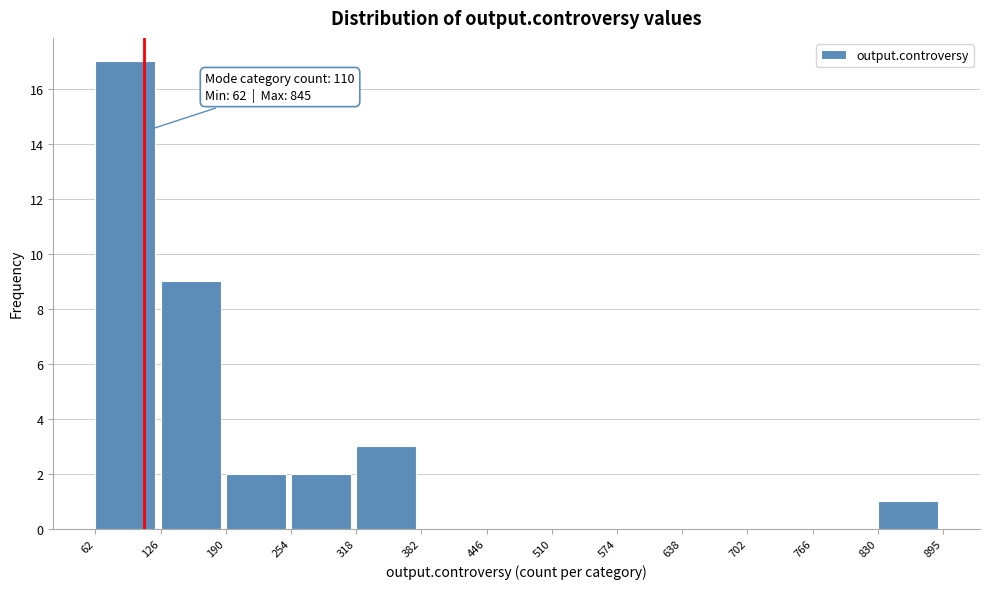

Which range on the x-axis has the tallest bar?

62 to 126